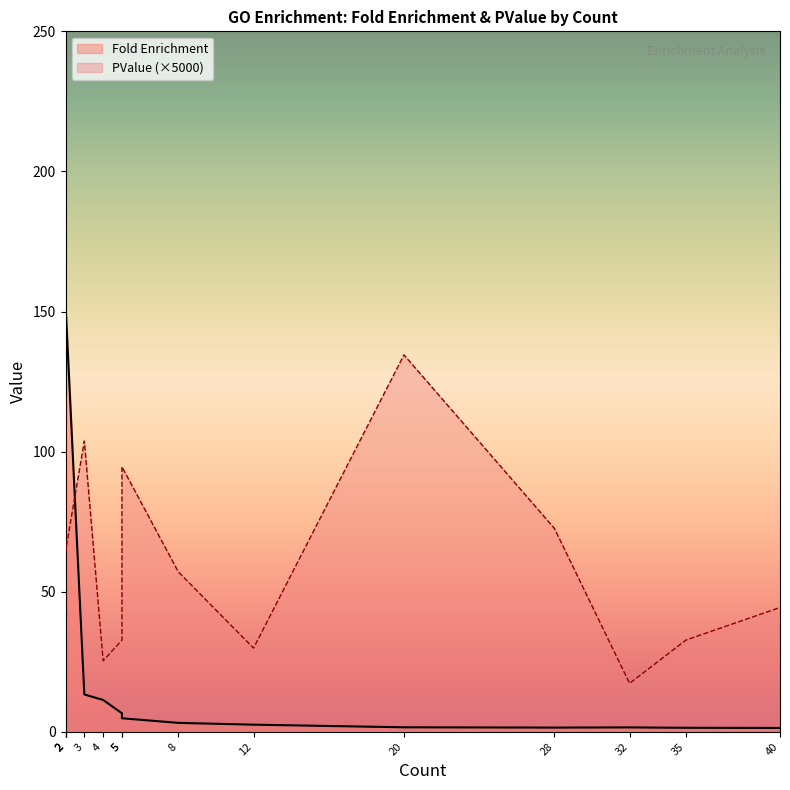

Where is Fold Enrichment nearest to the value 115?

2